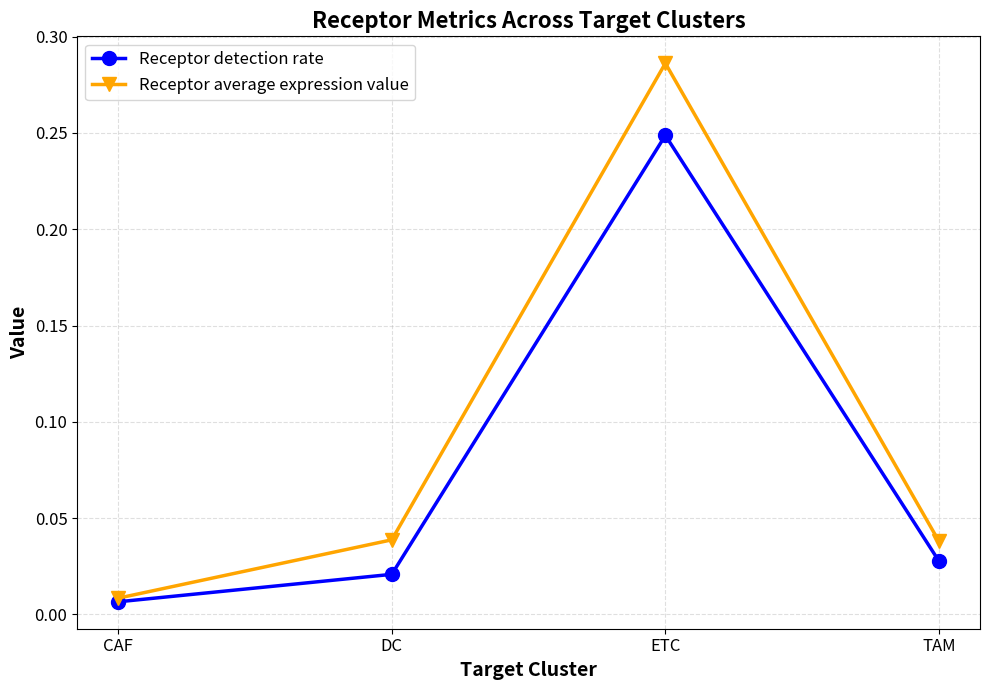

At which label is Receptor detection rate closest to 0?

CAF